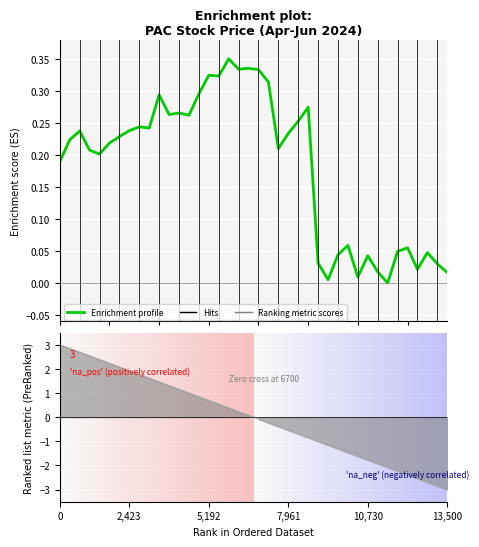

True or false: the data has more than 1 interior local peaks.

True